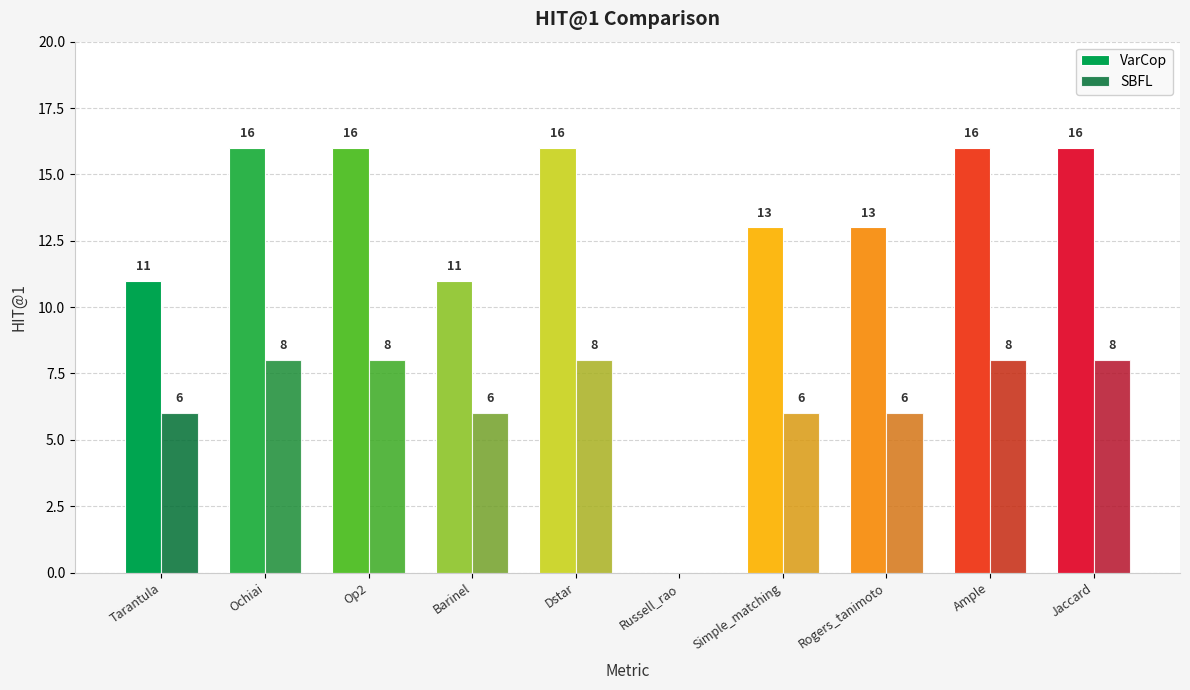

Are the bars grouped side by side (vs. stacked)?

Yes